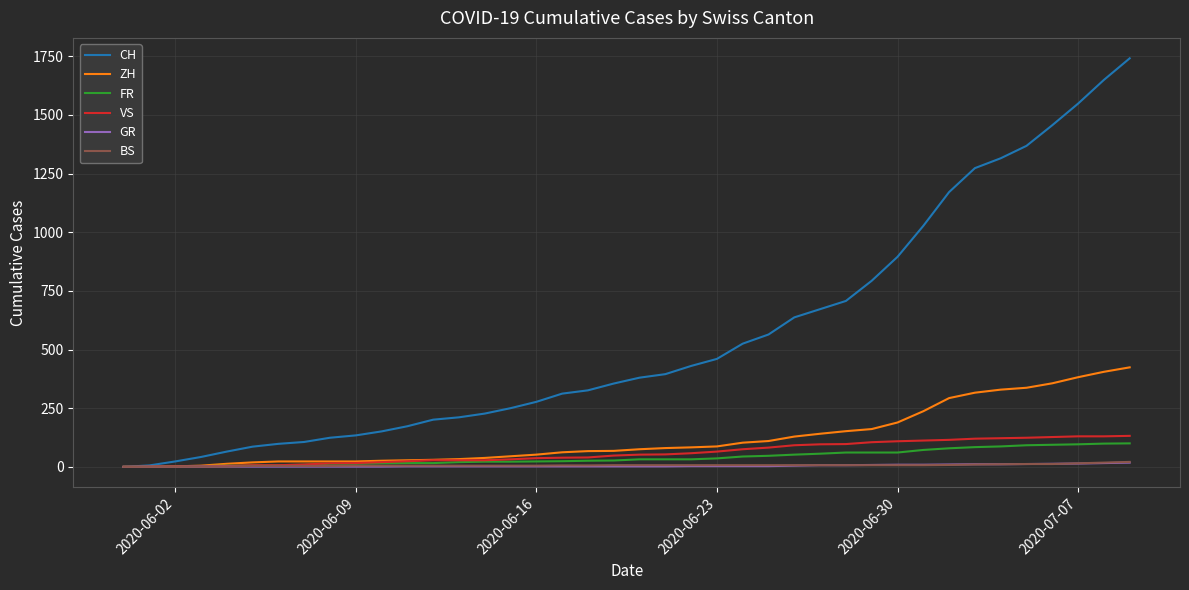

Which series has the largest range (max minus min)?

CH